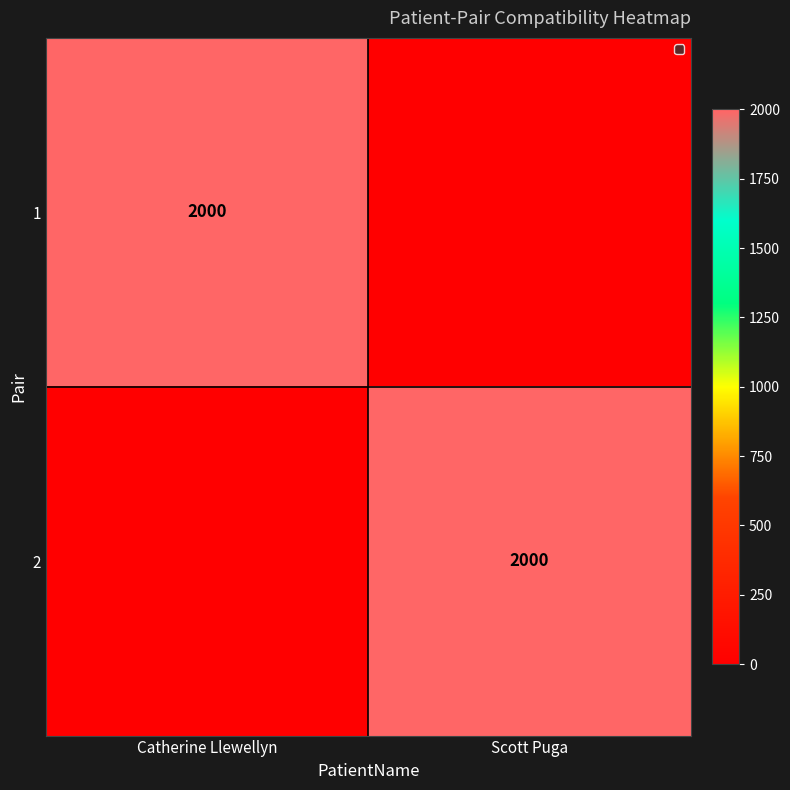

True or false: 1 has a value of 1030 at Catherine Llewellyn.

False